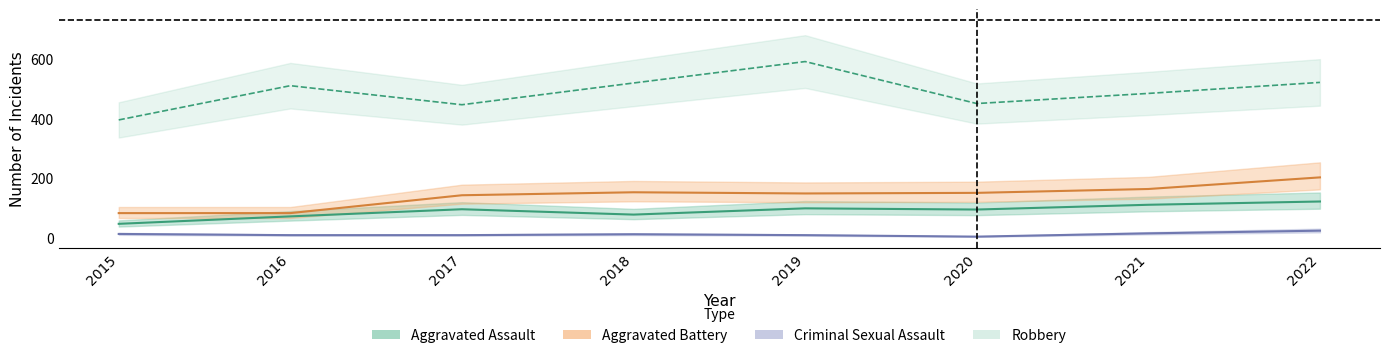

Does the chart display data point markers on the line(s)?

No